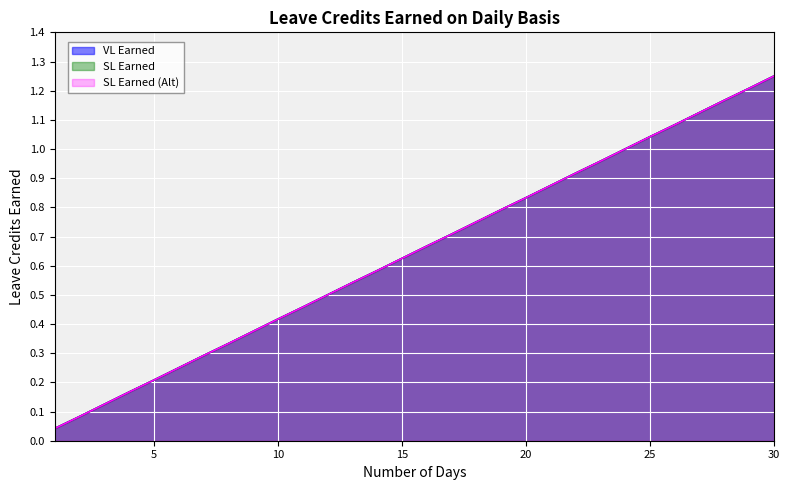

What is the sum of the VL Earned values at 5 and 9?

0.6